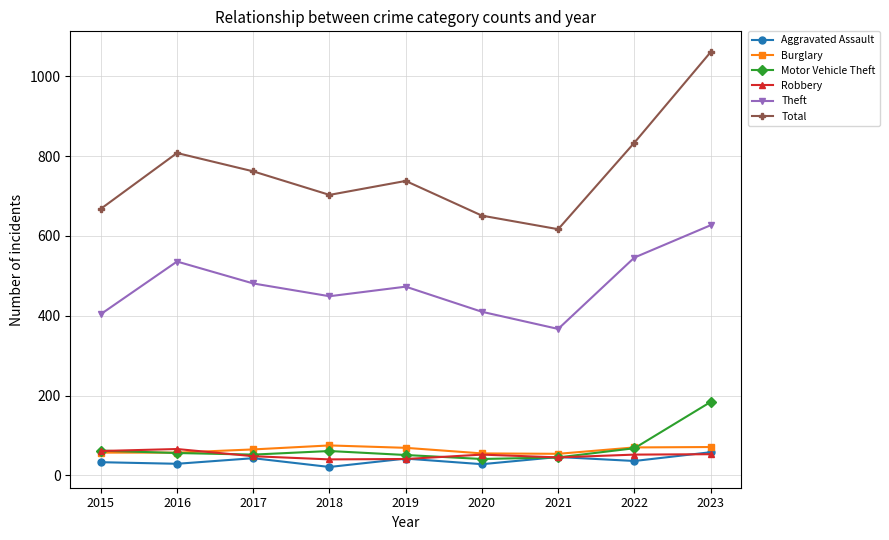

Is the value of Aggravated Assault at 2022 greater than the value of Motor Vehicle Theft at 2018?

No